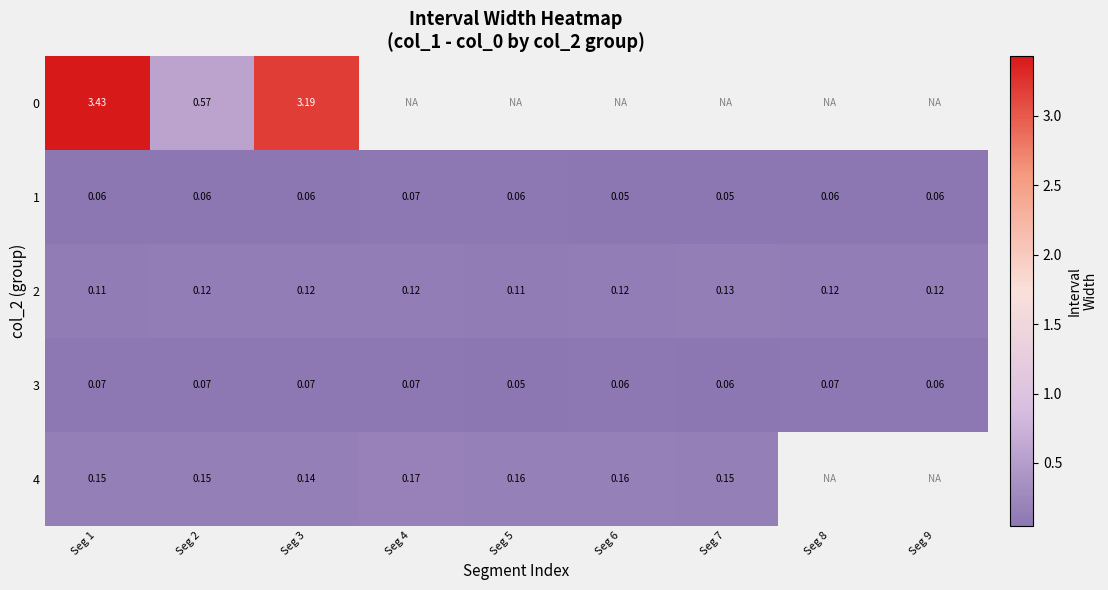

Which category has the highest value in the row_2 series?

Seg 7